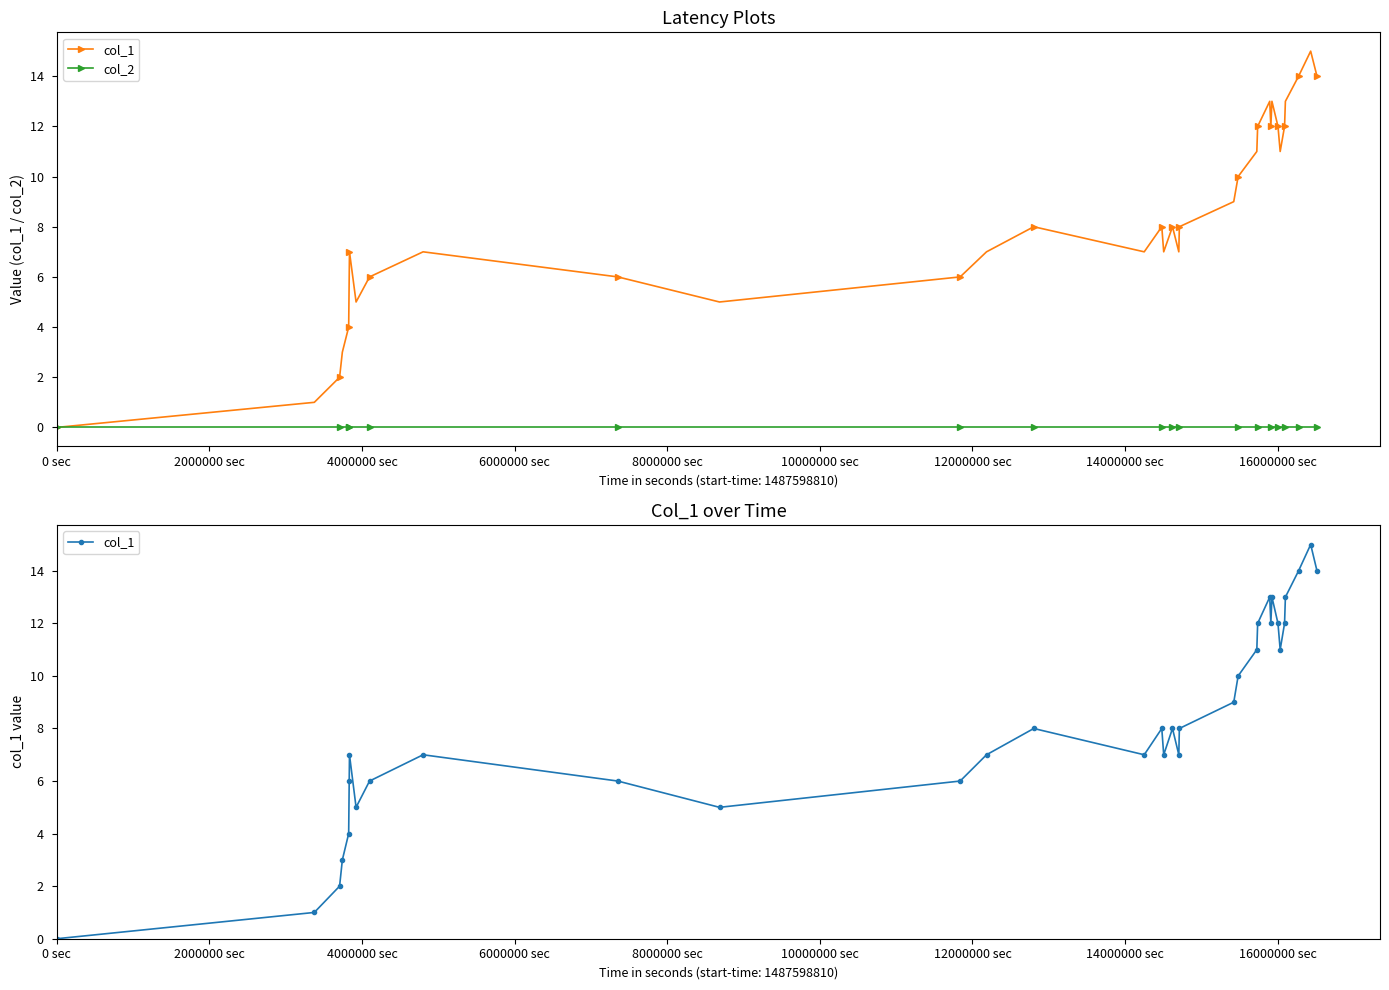

Is this an area chart (filled region under the line)?

No